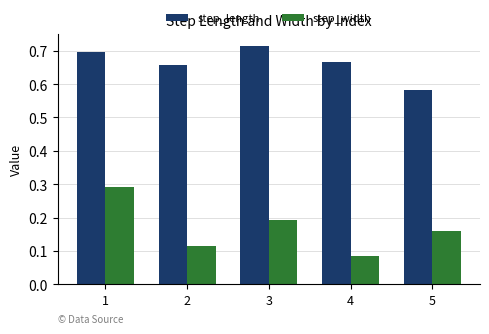

True or false: step_width has a value of 0.3 at 5.

False